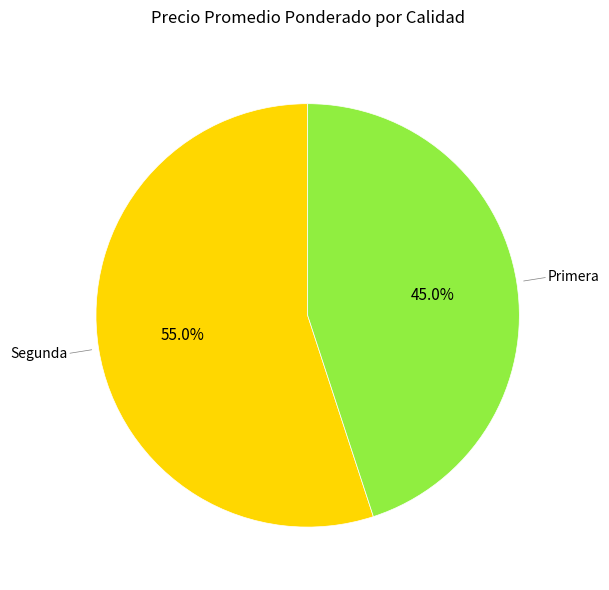

Do Segunda and Primera together represent more than half of the pie?

Yes